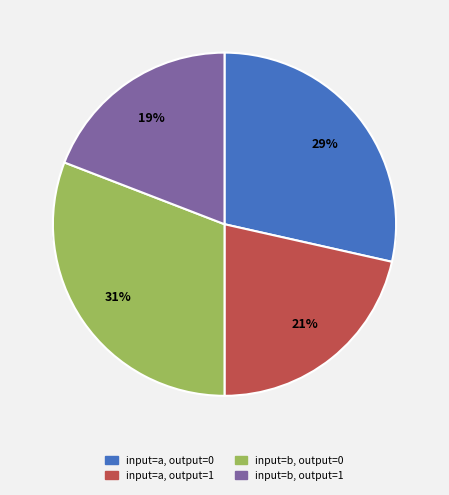

Does input=b, output=0 represent more than half of the total?

No